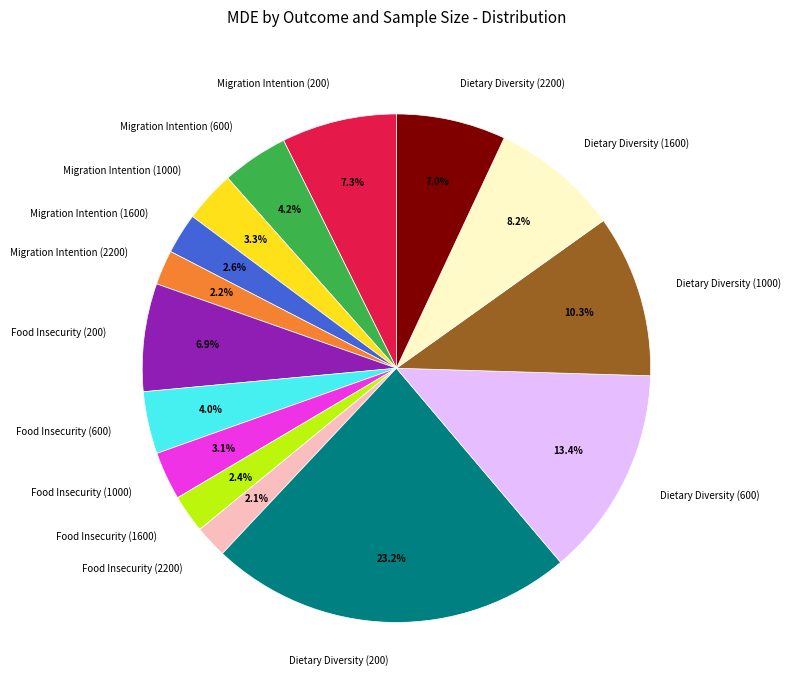

Is there a majority slice in this chart?

No